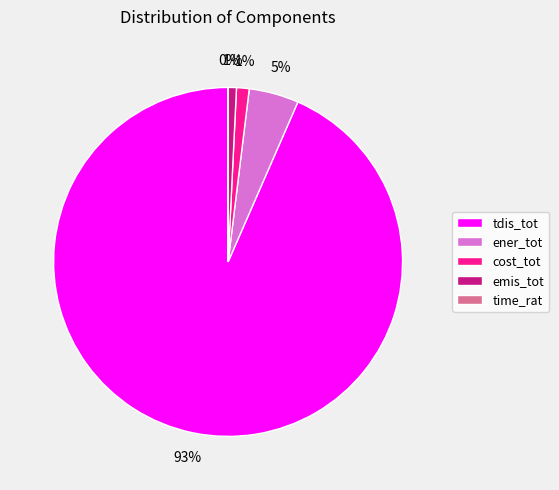

Combined, do ener_tot and emis_tot account for over 50%?

No